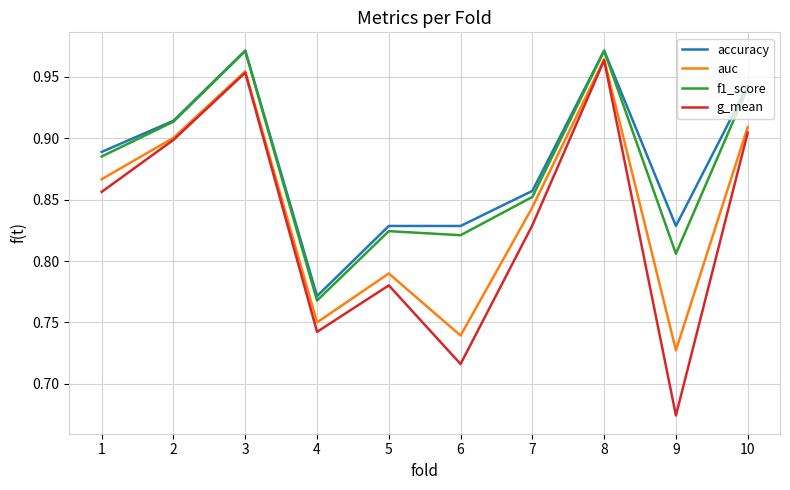

Which series changed the most between 2 and 9?

g_mean